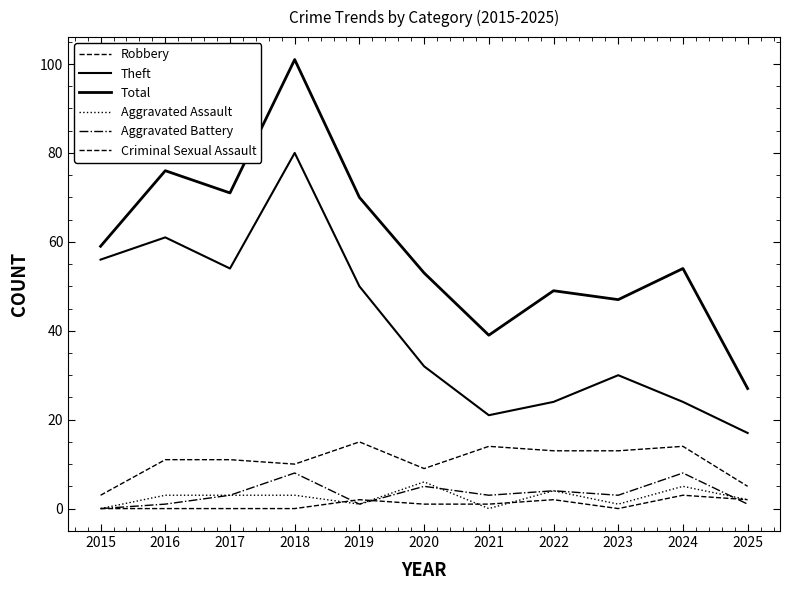

Reading right to left, list all the values displayed in this chart.

Robbery: 5	14	13	13	14	9	15	10	11	11	3
Theft: 17	24	30	24	21	32	50	80	54	61	56
Total: 27	54	47	49	39	53	70	101	71	76	59
Aggravated Assault: 2	5	1	4	0	6	1	3	3	3	0
Aggravated Battery: 1	8	3	4	3	5	1	8	3	1	0
Criminal Sexual Assault: 2	3	0	2	1	1	2	0	0	0	0